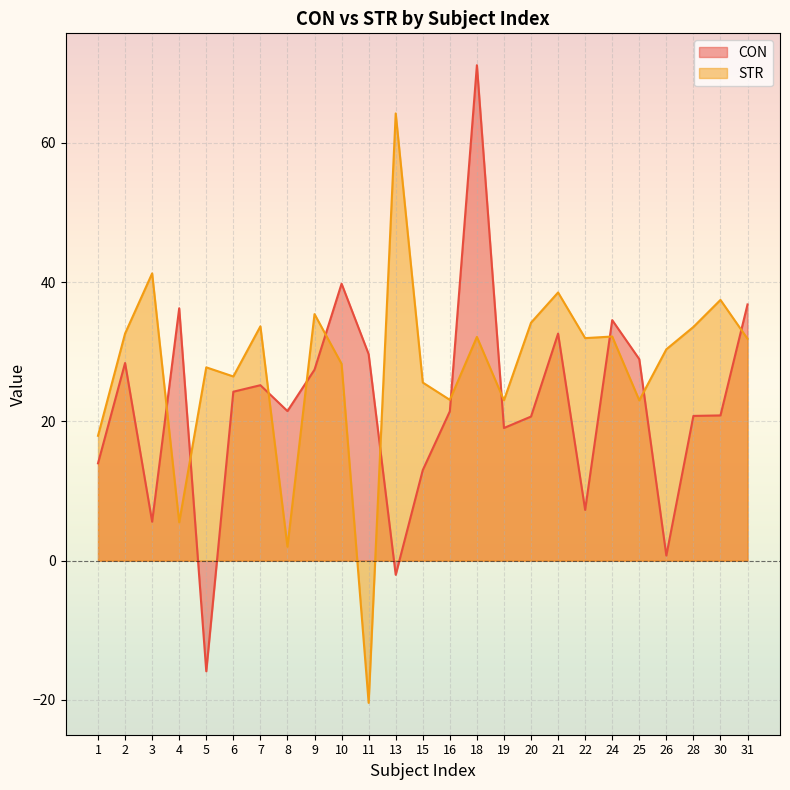

What is the difference between the highest and lowest values at 15?

12.6